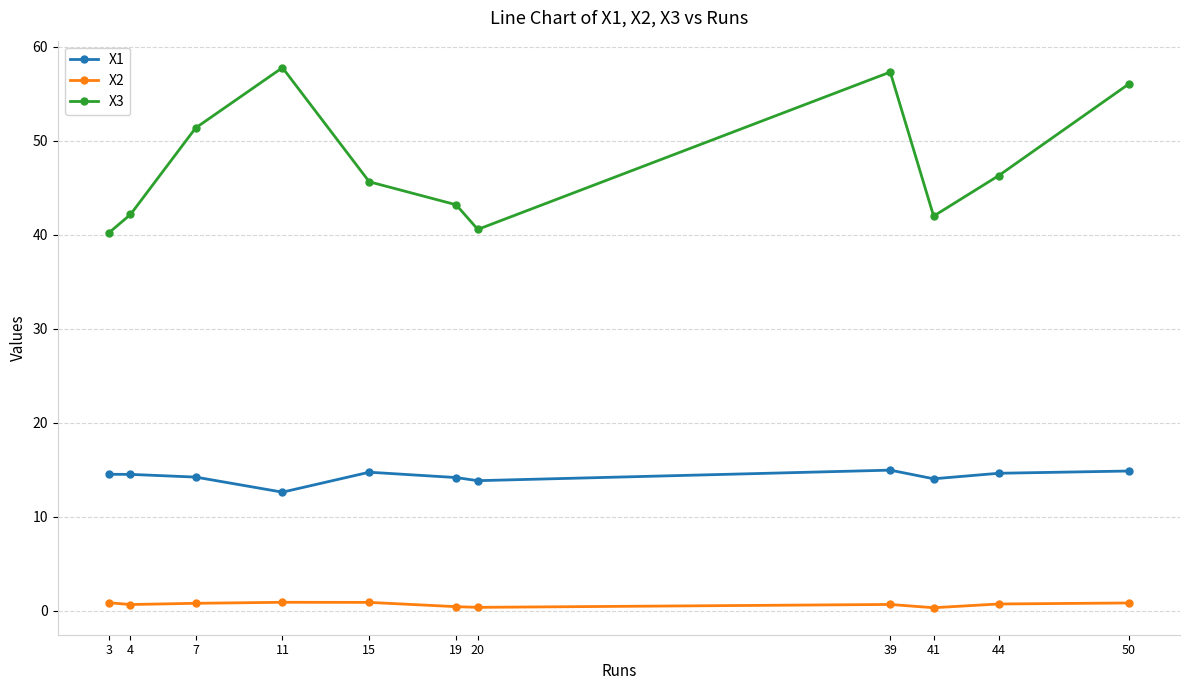

True or false: X3 and X1 cross at least once.

False